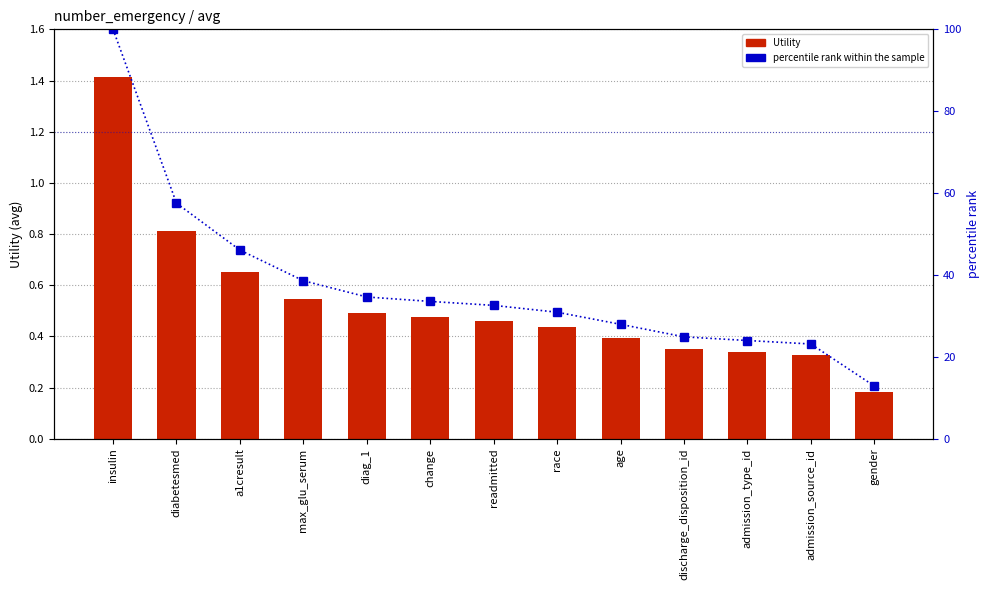

Reading left to right, transcribe all the data shown in this chart.

Utility: insulin=1.4	diabetesmed=0.8	a1cresult=0.7	max_glu_serum=0.5	diag_1=0.5	change=0.5	readmitted=0.5	race=0.4	age=0.4	discharge_disposition_id=0.4	admission_type_id=0.3	admission_source_id=0.3	gender=0.2
percentile rank within the sample: insulin=100.0	diabetesmed=57.5	a1cresult=46.1	max_glu_serum=38.6	diag_1=34.6	change=33.5	readmitted=32.6	race=30.9	age=28.0	discharge_disposition_id=24.9	admission_type_id=24.0	admission_source_id=23.2	gender=12.9